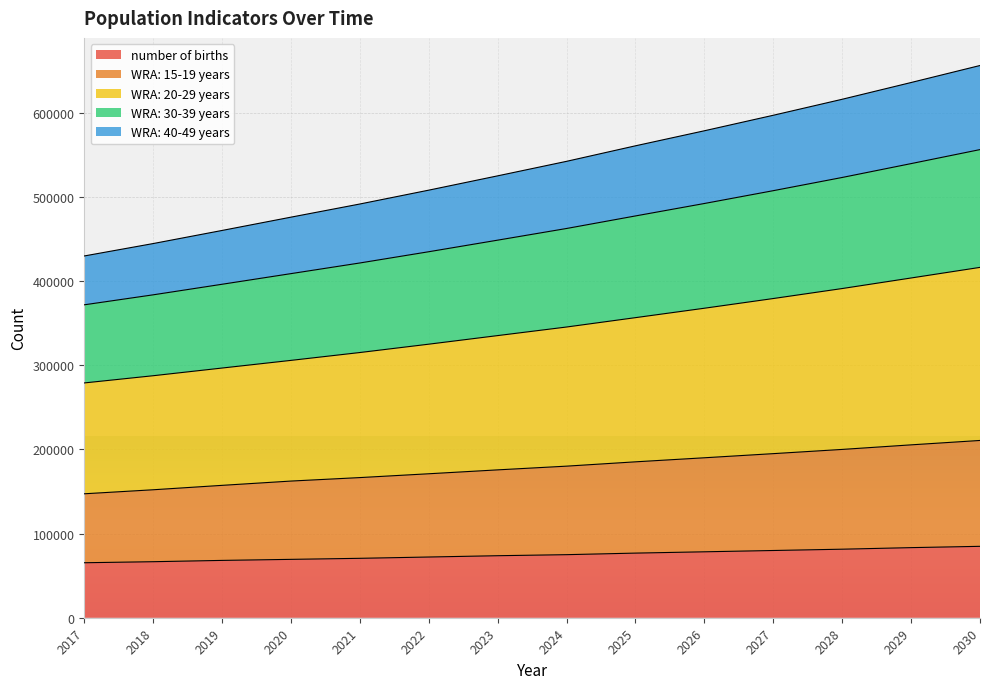

What is the total value across all series at 2024?

542193.0